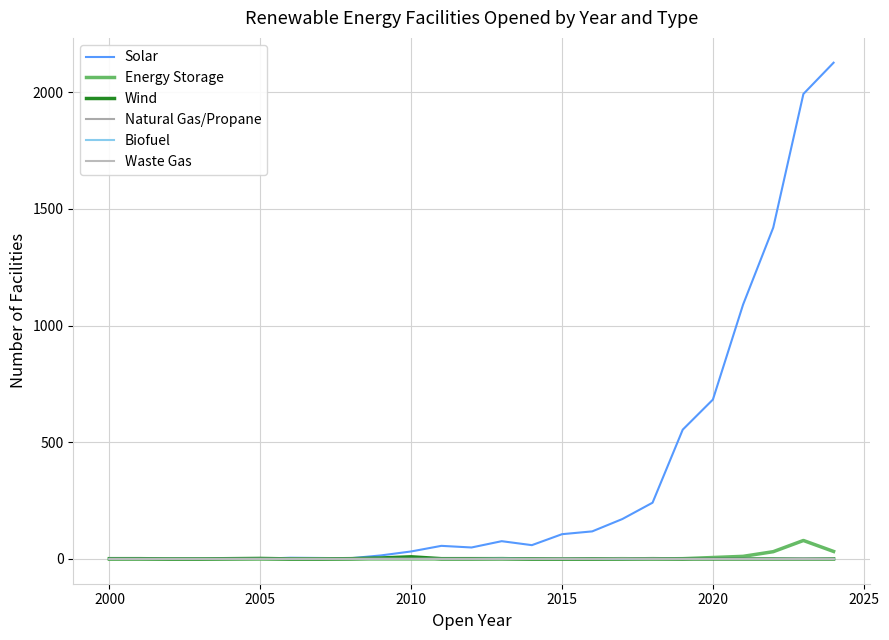

Does the chart have visible grid lines?

Yes